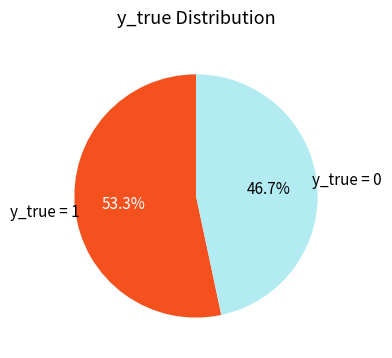

How many slices are in this pie chart?

2